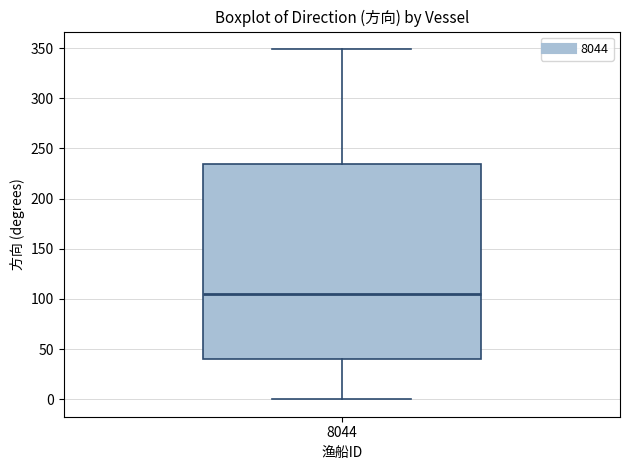

Transcribe this box plot: give where the median line is, the range the box spans, and where the two whiskers end, as read against the y-axis. The values are not printed on the chart, so give them approximately, as read against the axis.

median 105, box 40 to 235, whiskers 0 to 350